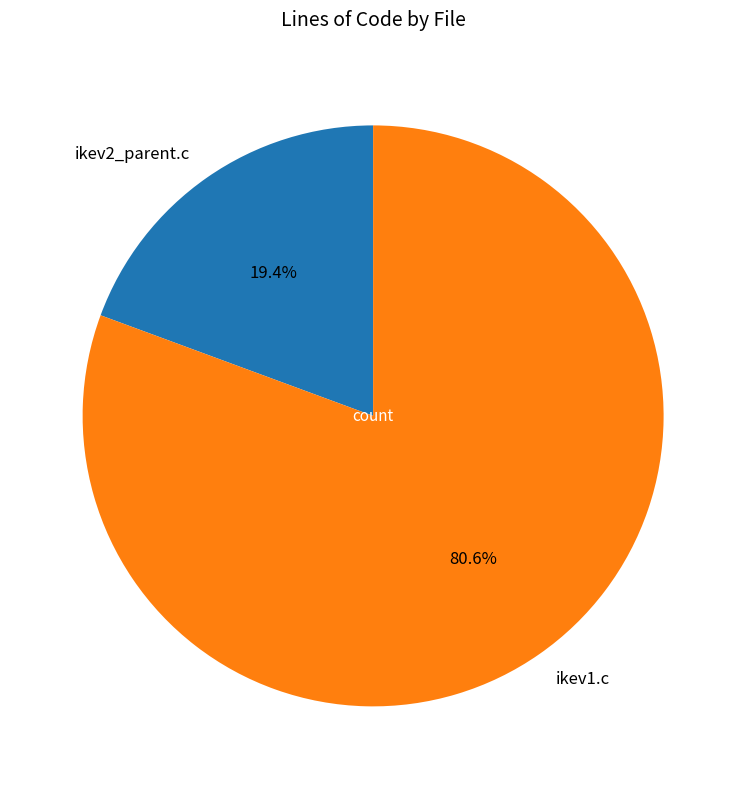

To the nearest percent, what is the average slice percentage?

50%